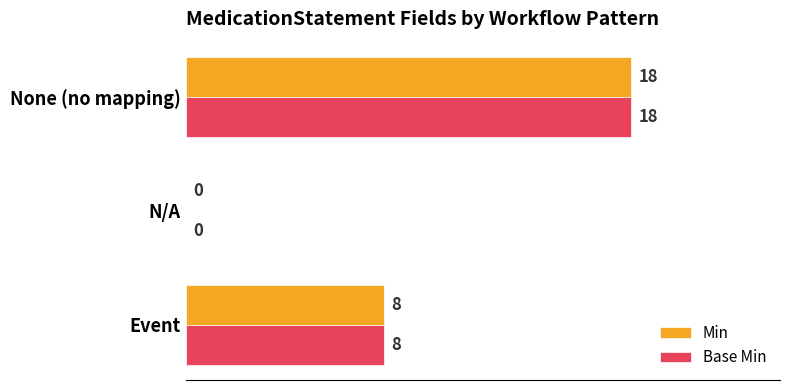

Where is Min nearest to the value 9?

Event